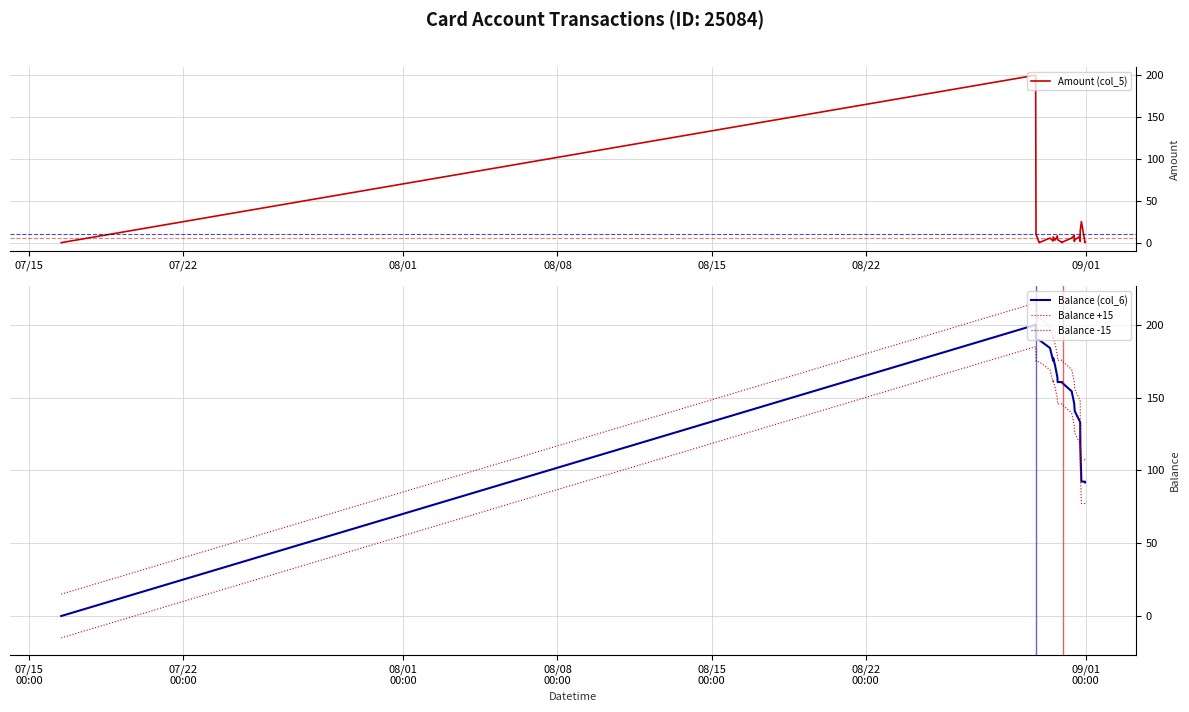

What is the difference between the maximum and second lowest values in the Balance -15 series?

108.2